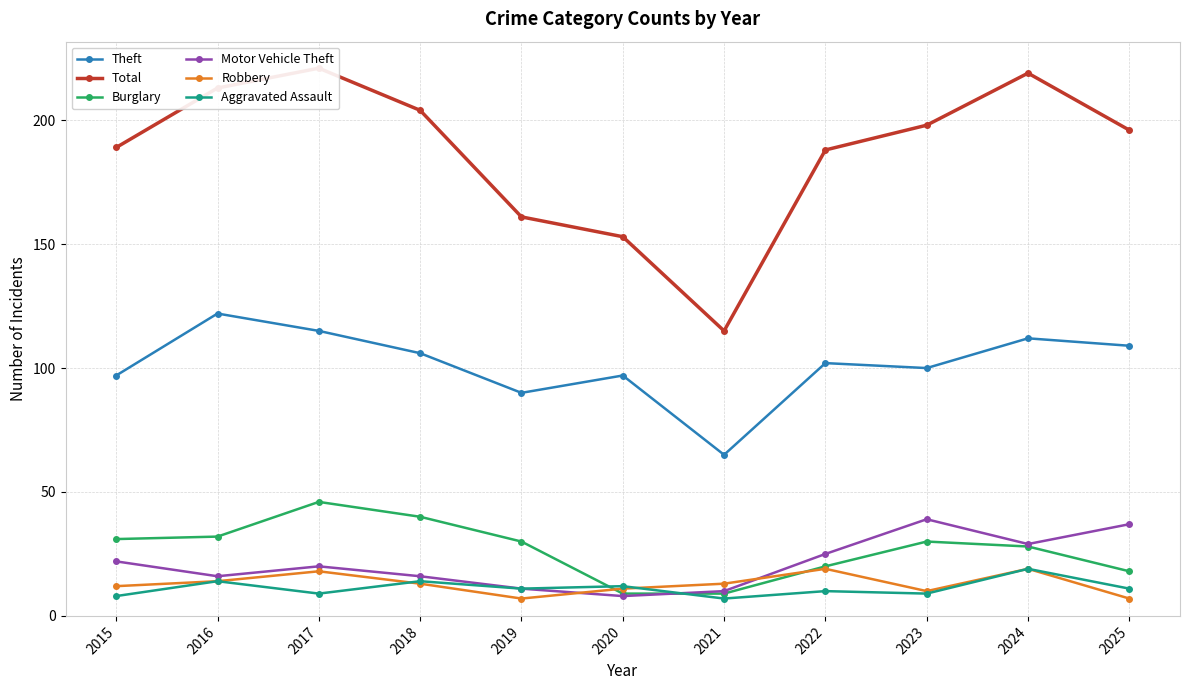

True or false: Robbery has more than 0 points higher than both neighbors.

True